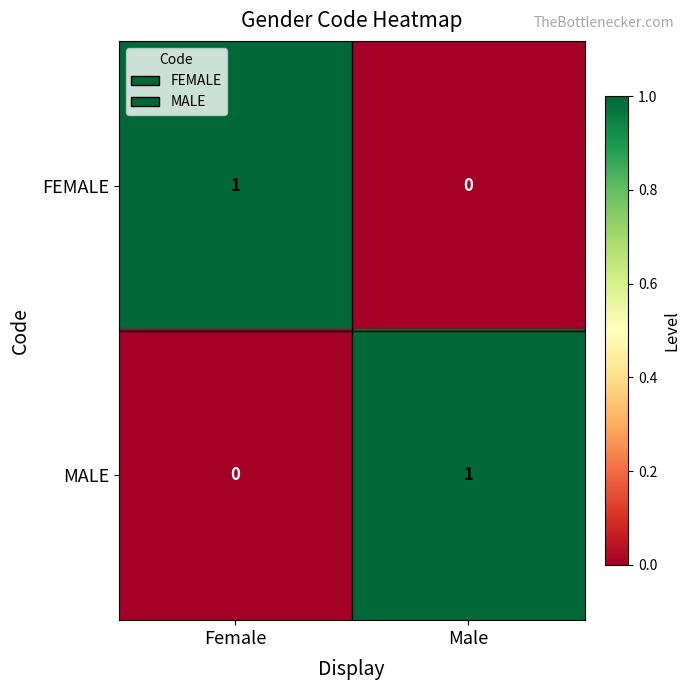

Reading right to left, what are all the values shown in this chart?

FEMALE: Male=0	Female=1
MALE: Male=1	Female=0